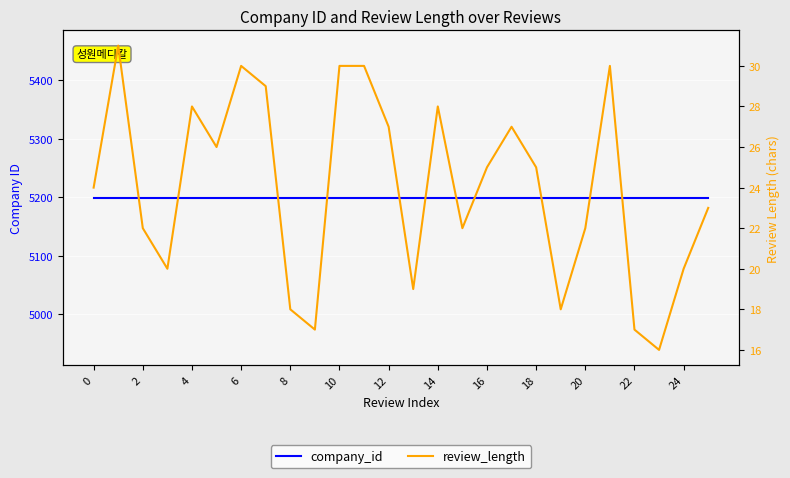

The company_id series shows 1085 at 6. True or false?

False